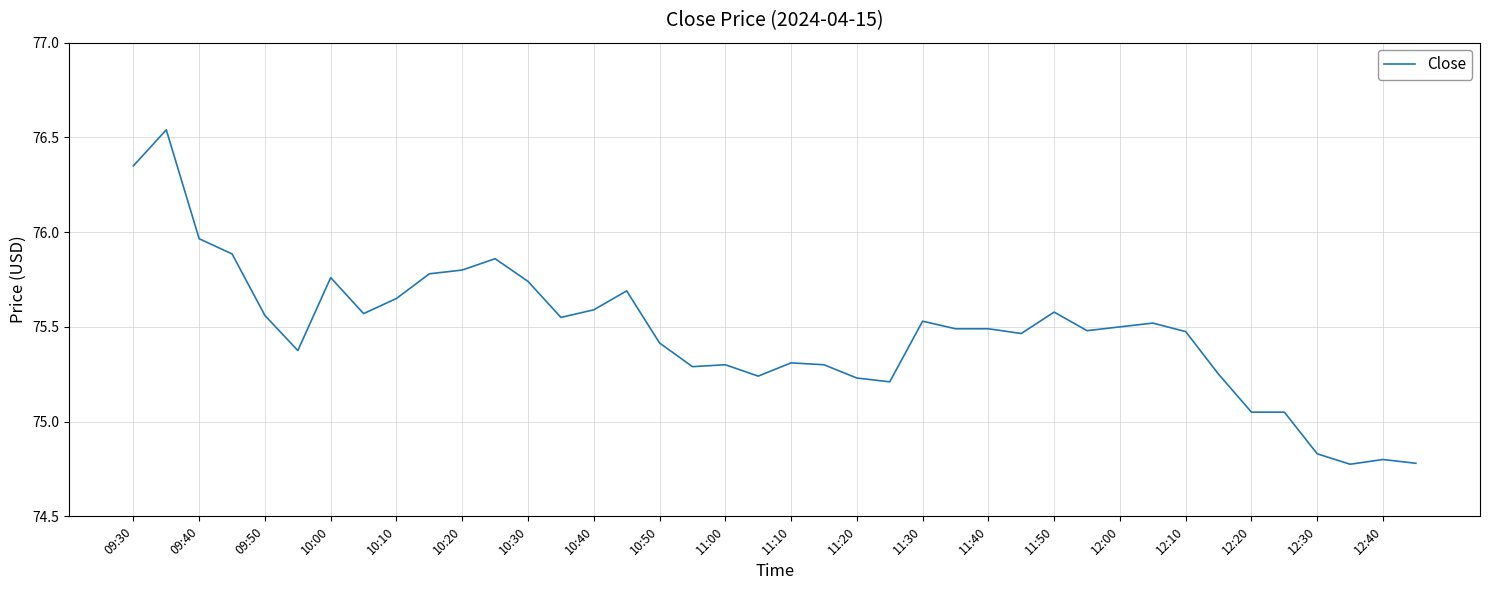

What is the difference between the maximum and minimum values?

1.8